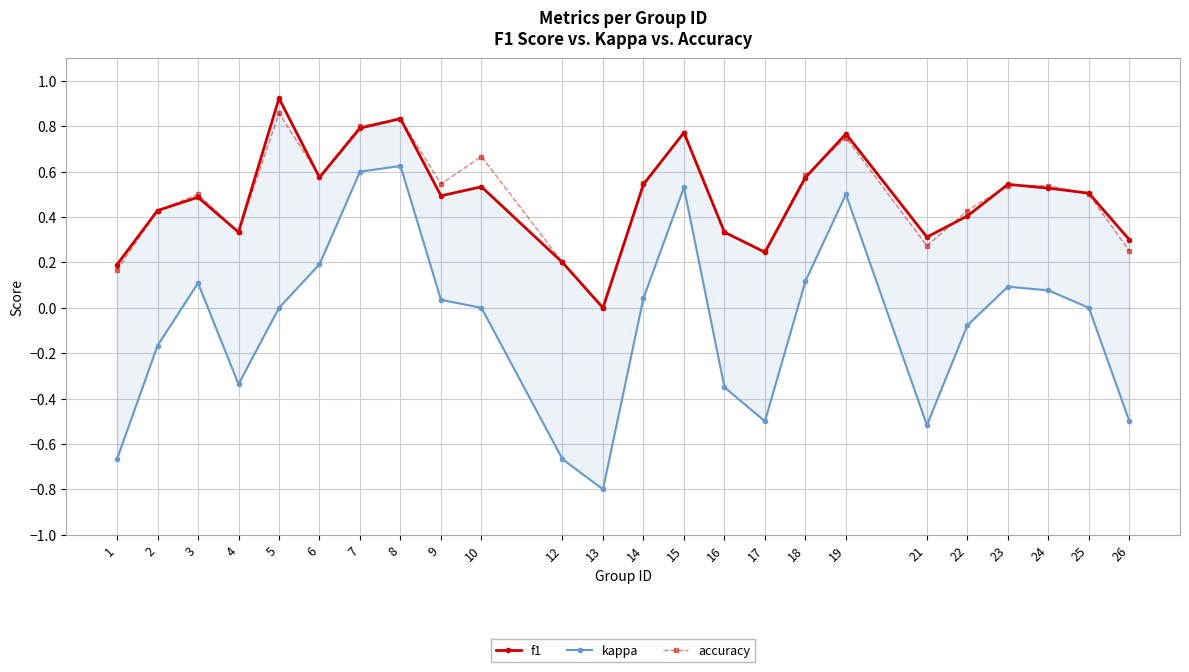

In accuracy, how many points are higher than both neighbors (excluding endpoints)?

6